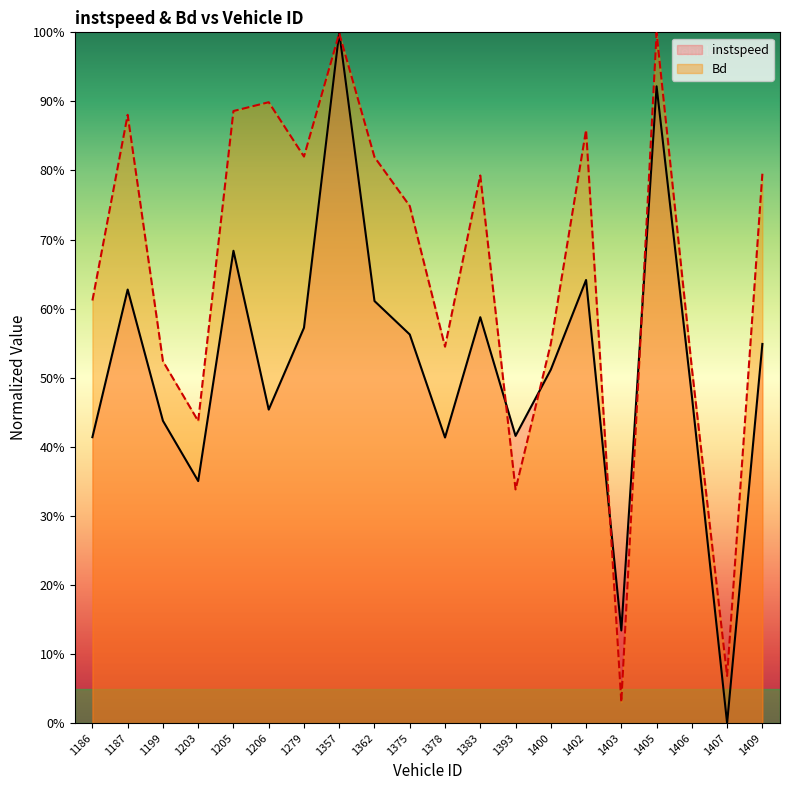

The instspeed series shows 0.1 at 1199. True or false?

False